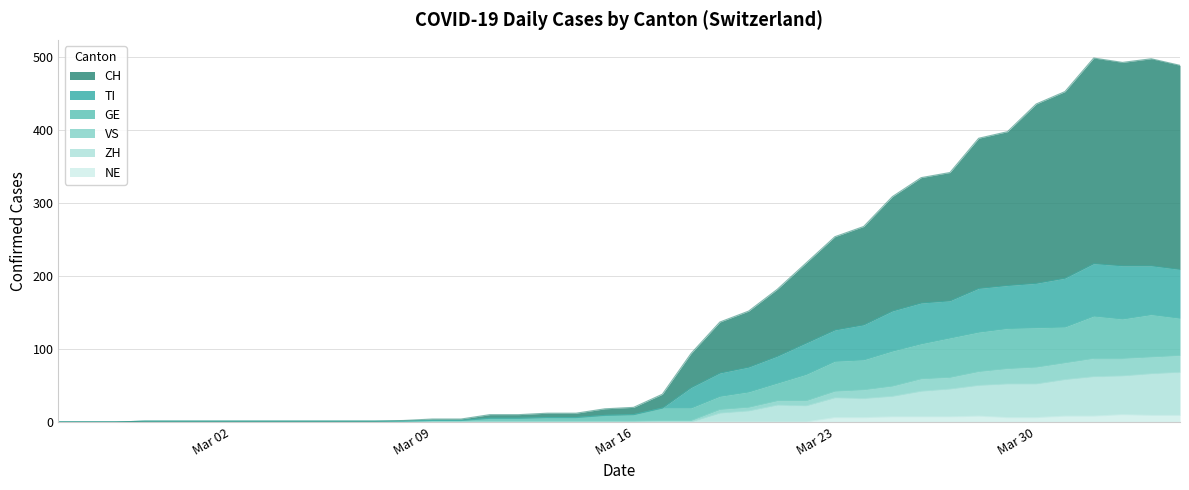

What are all the series names shown in the legend?

CH, TI, GE, VS, ZH, NE